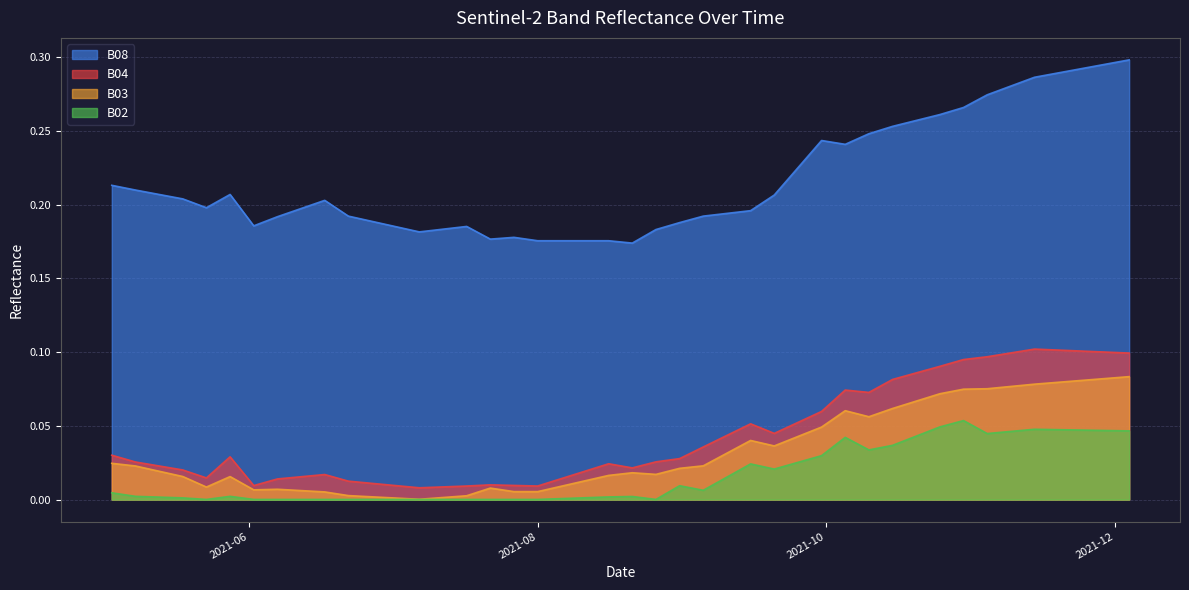

What is the difference between the highest and lowest values at 2021-09-10?

0.2